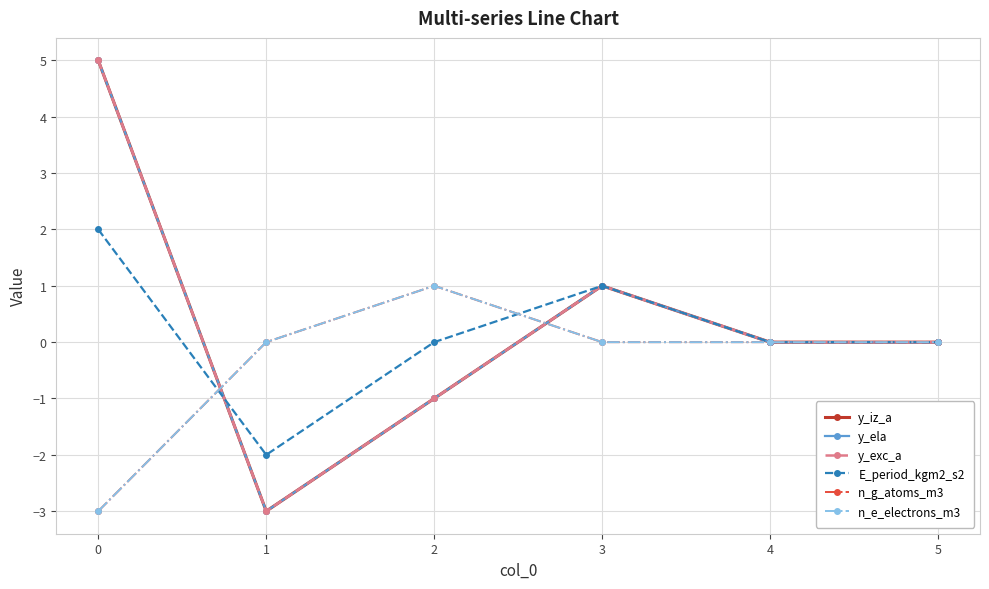

List the labels in order of n_g_atoms_m3 value, smallest first.

0, 1, 3, 4, 5, 2